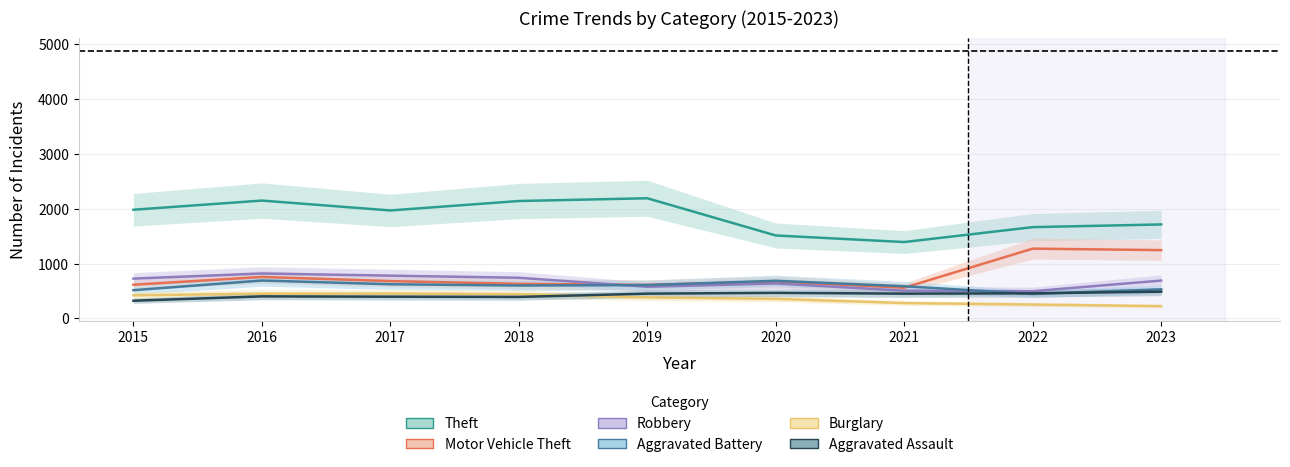

Which series has the largest total across all categories?

Theft